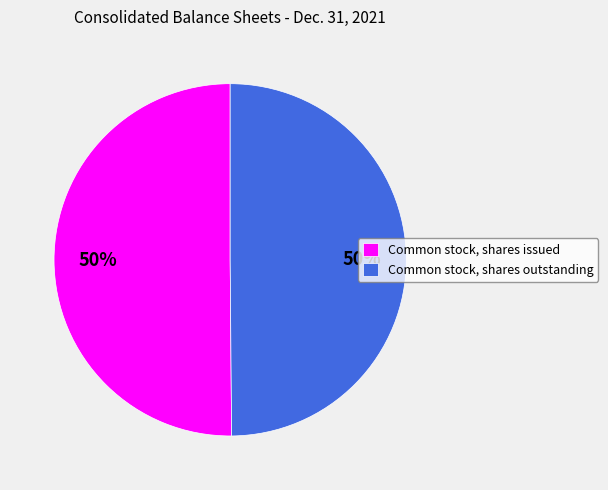

To the nearest percent, what portion does Common stock, shares issued represent?

50%